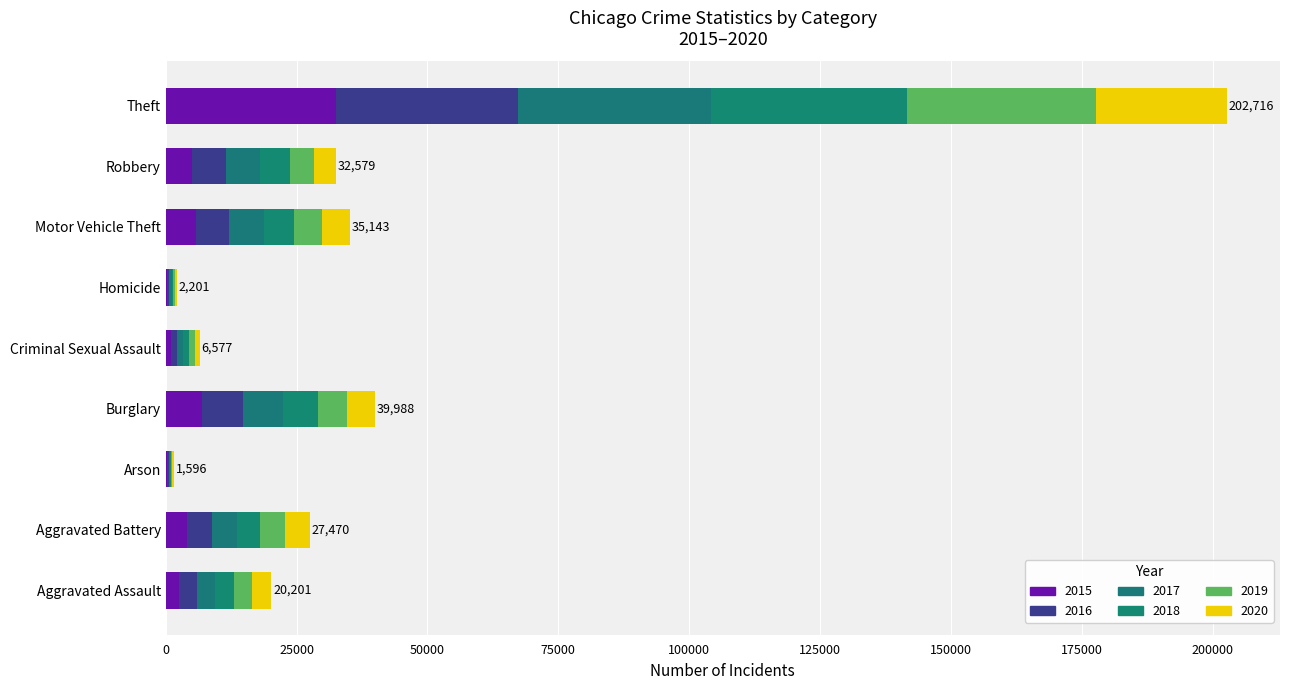

How many categories are shown in the chart?

9